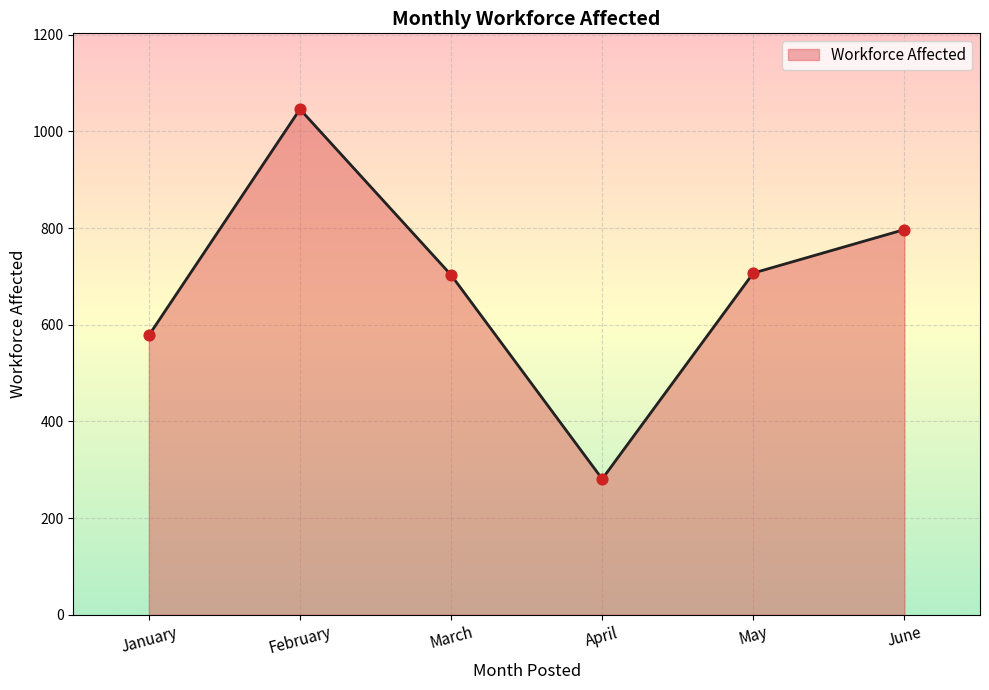

What is the change in value from February to March?

-343